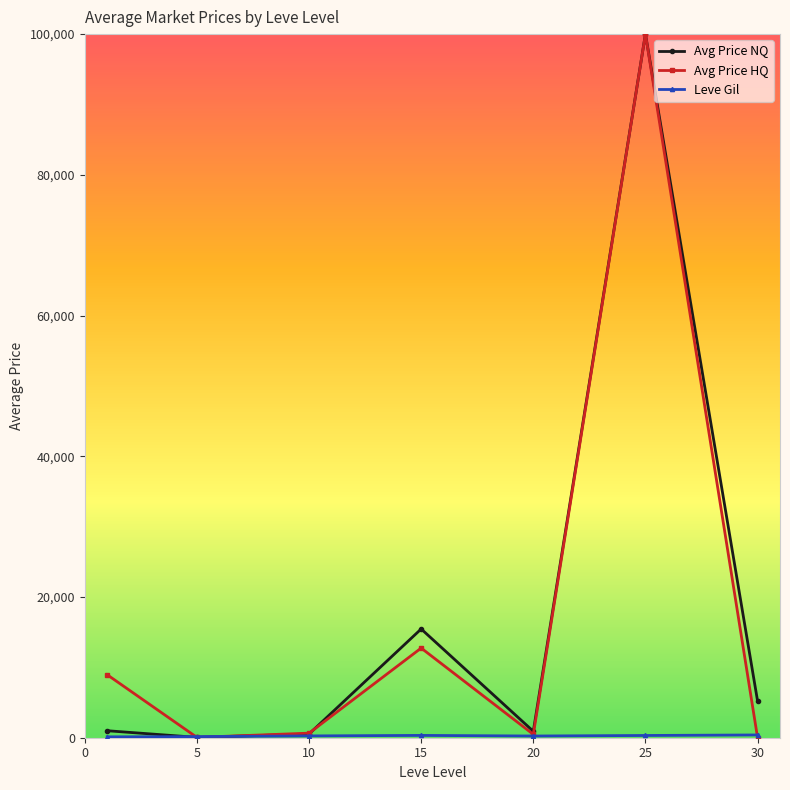

True or false: Avg Price HQ and Avg Price NQ cross at least once.

True